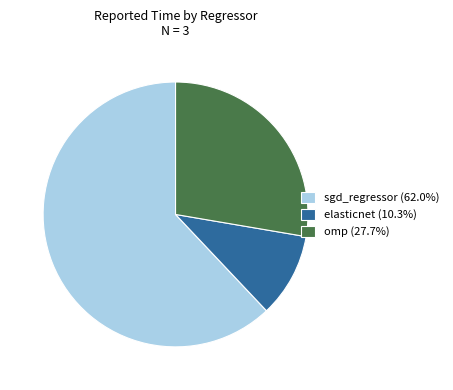

Rank the categories by value from lowest to highest.

elasticnet, omp, sgd_regressor